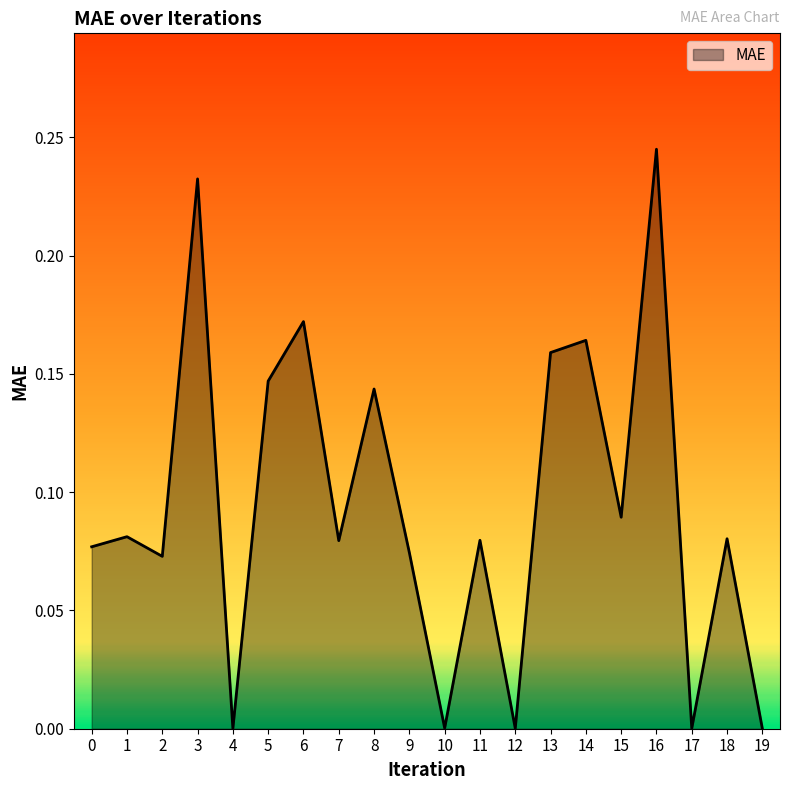

Is it true that the value at 3 is 0.1?

False